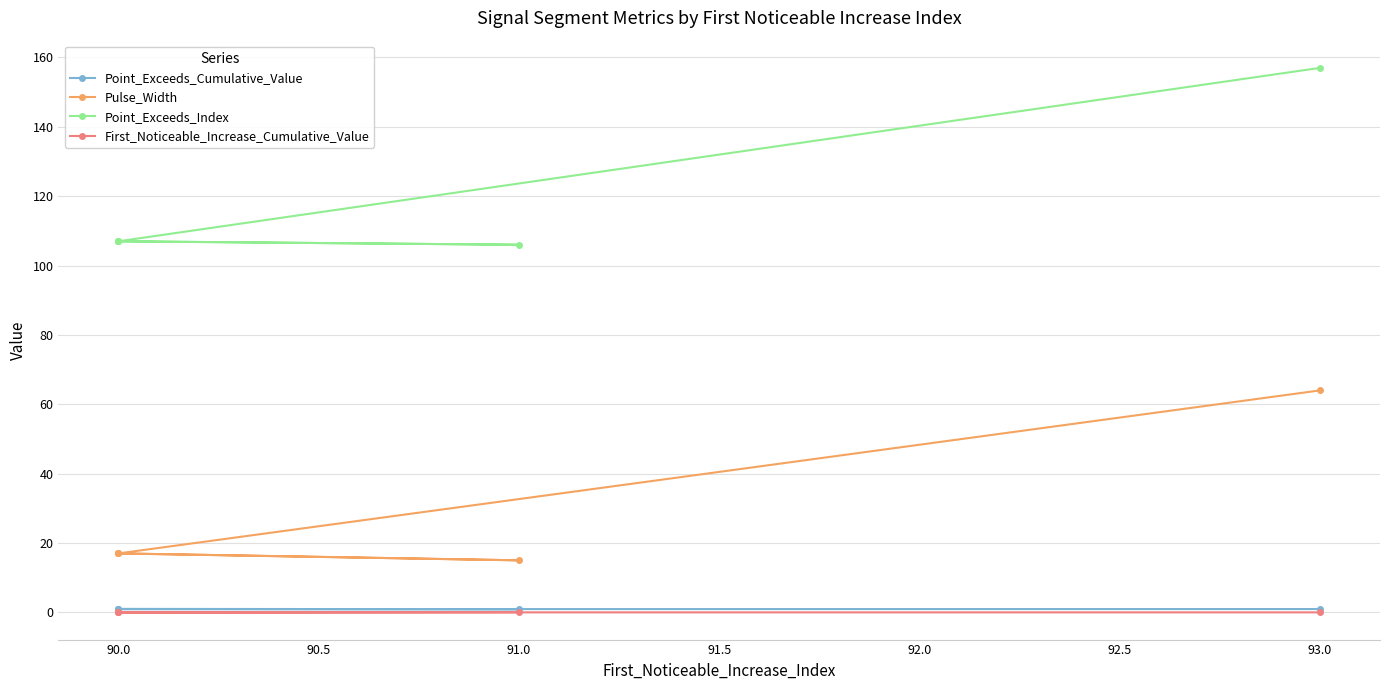

How many lines are shown in the chart?

4